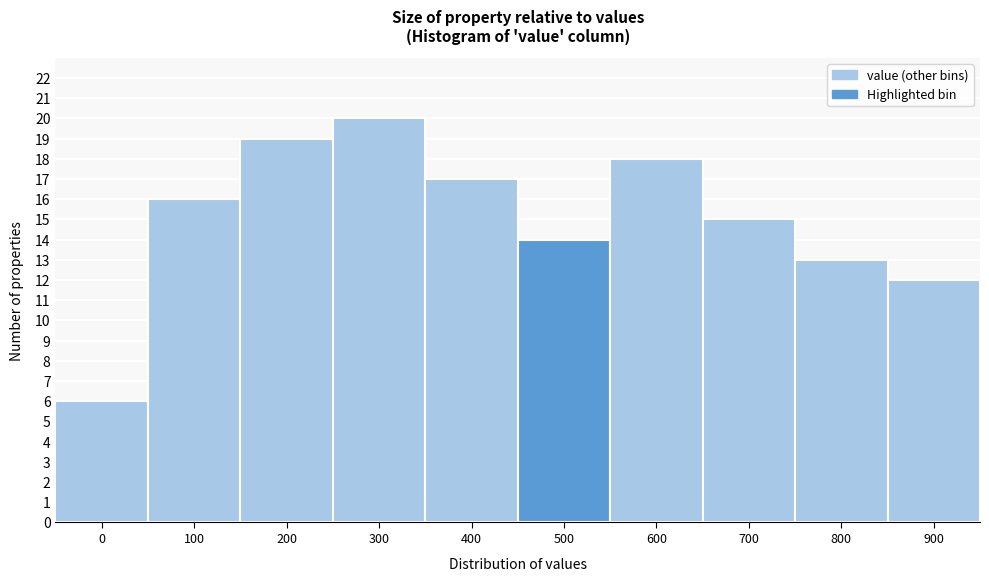

Reading left to right, what are all the values shown in this chart?

0=6	100=16	200=19	300=20	400=17	500=14	600=18	700=15	800=13	900=12